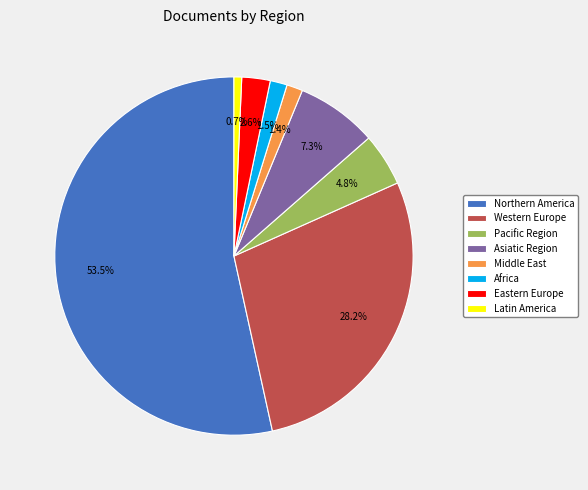

Between Asiatic Region and Latin America, which is larger?

Asiatic Region